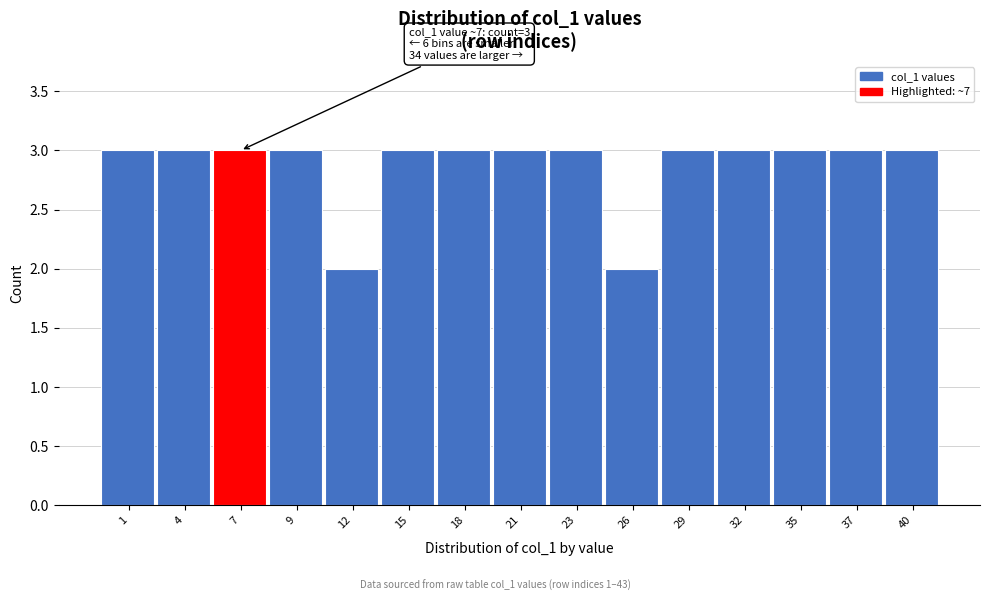

Reading left to right, list all the values displayed in this chart.

3	3	3	3	2	3	3	3	3	2	3	3	3	3	3